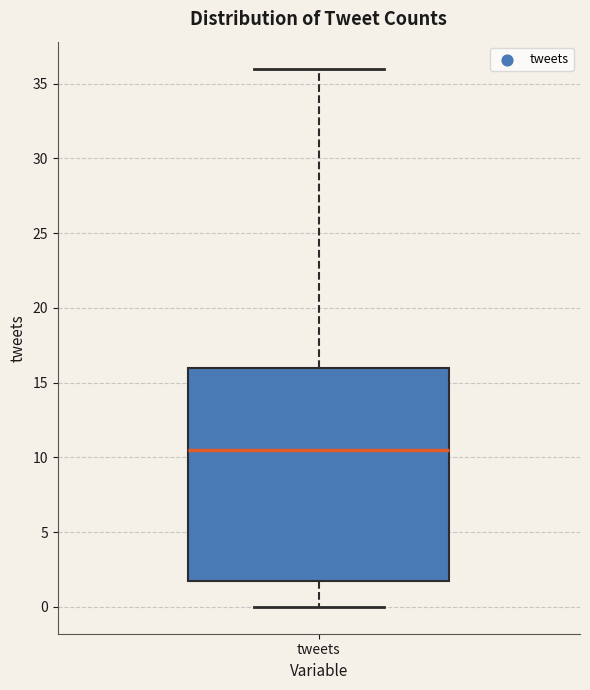

Read this box plot against the y-axis: the position of the median line, the range covered by the box, and the ends of both whiskers. The values are not printed on the chart, so give them approximately, as read against the axis.

median 10.5, box 2.0 to 16.0, whiskers 0.0 to 36.0